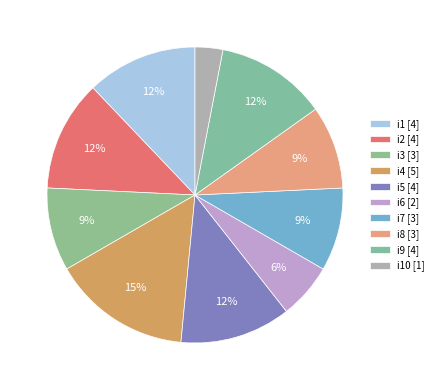

Which category has the smallest portion of the pie?

i10